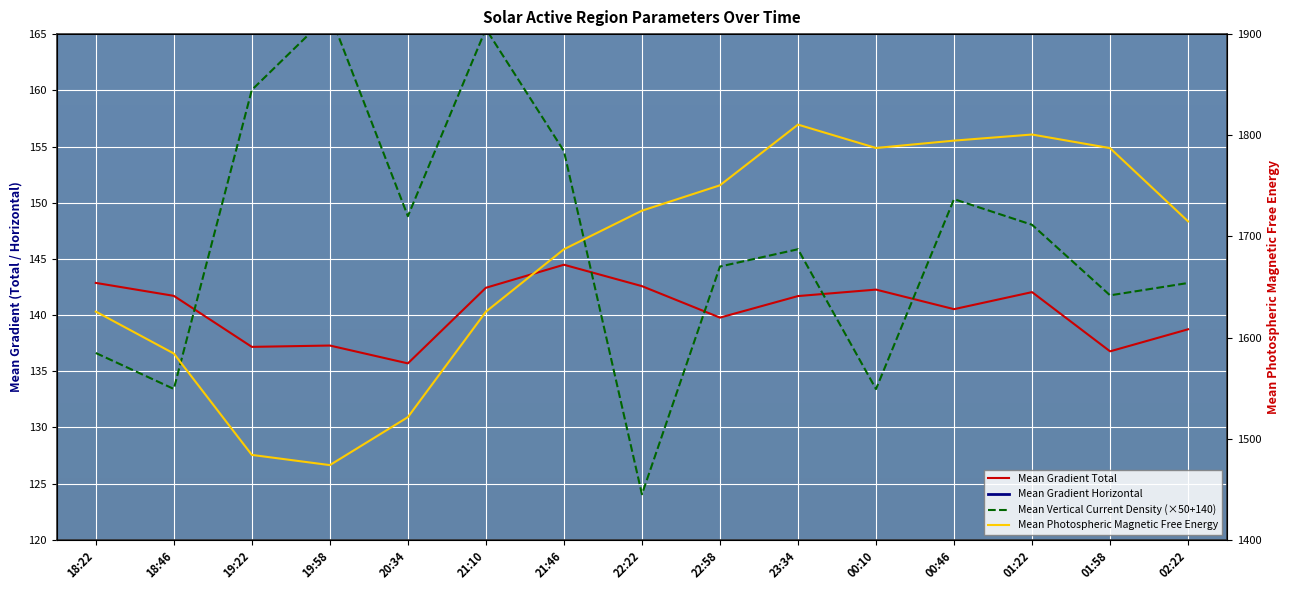

How many values in the Mean Gradient Horizontal series exceed 57?

9